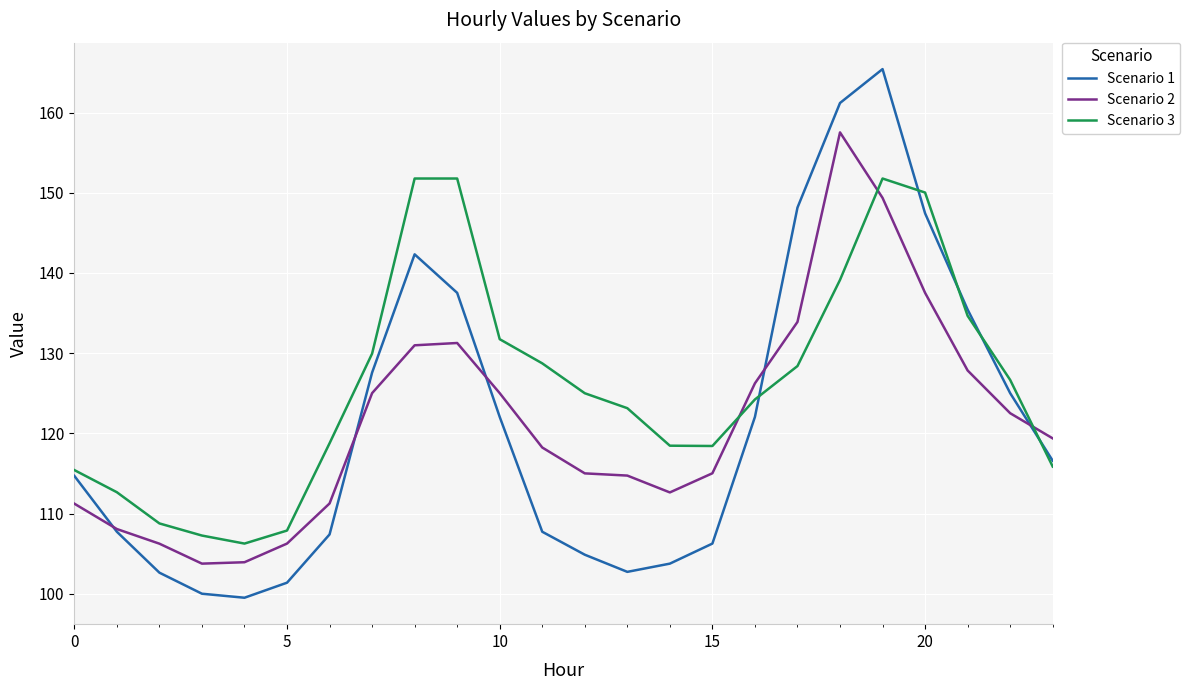

What is the maximum value for Scenario 1?

165.4